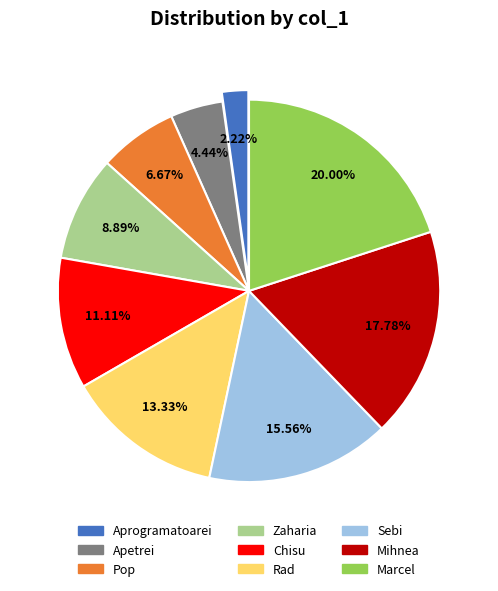

How many segments does this pie chart have?

9